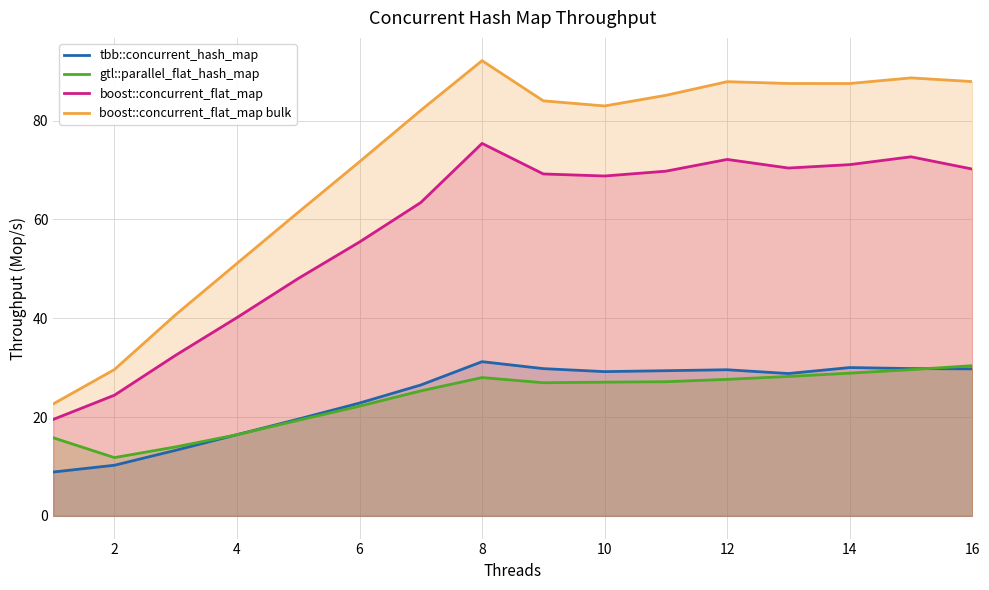

Which series has the largest total across all categories?

boost::concurrent_flat_map bulk